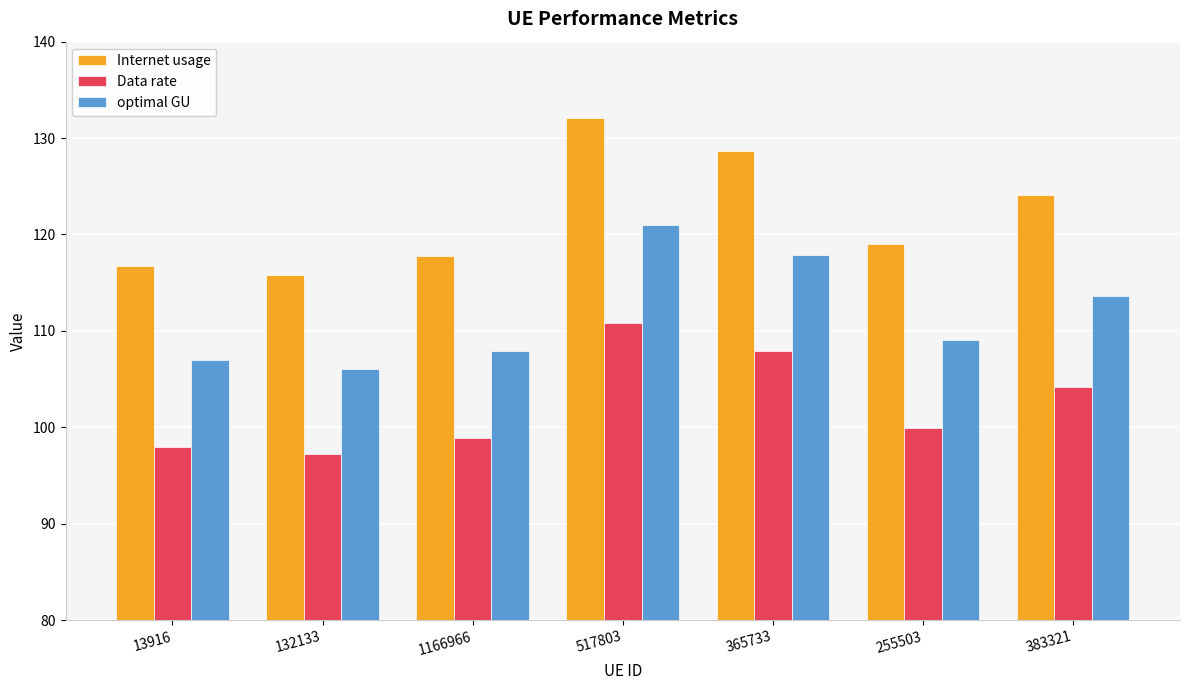

Where is Data rate nearest to the value 104?

383321